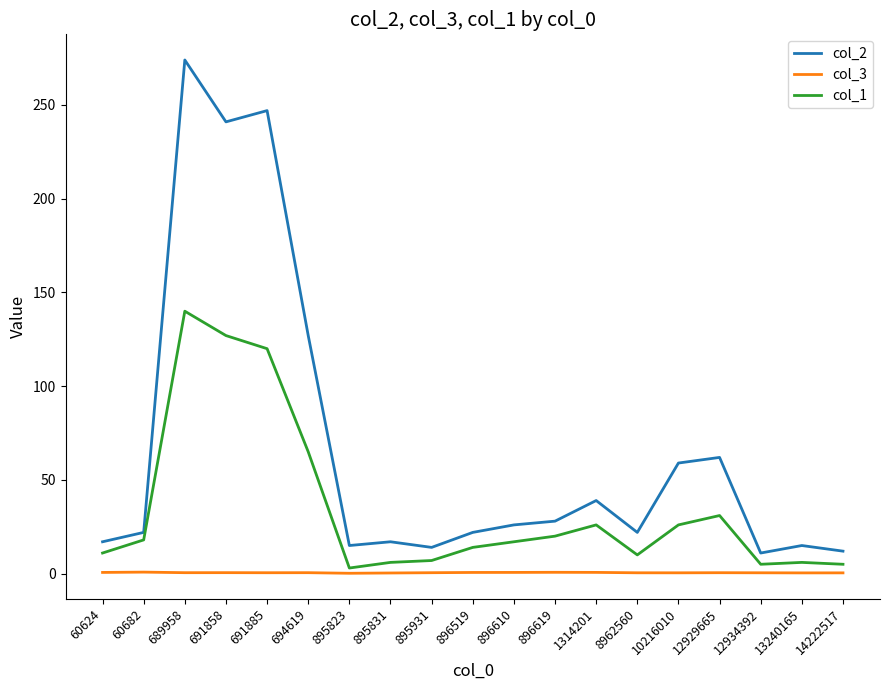

Does the chart display data point markers on the line(s)?

No